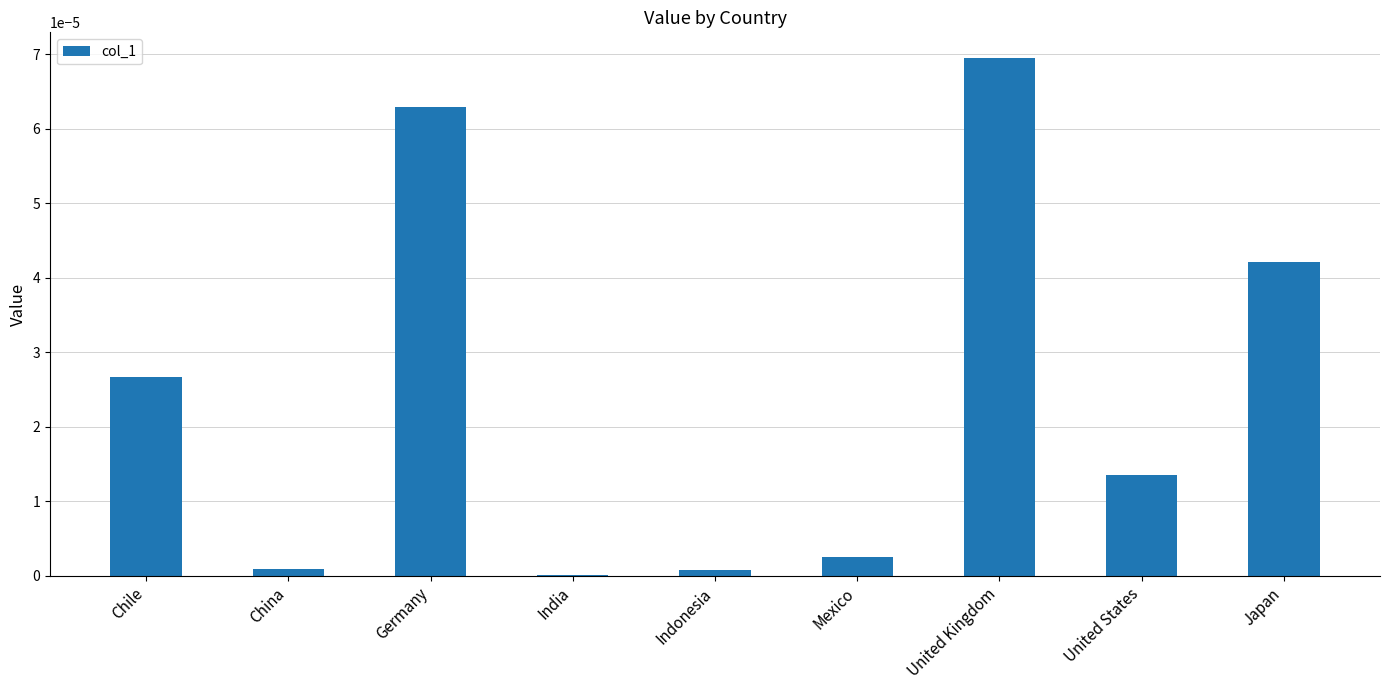

Is it true that the value at Japan is 0.0?

True